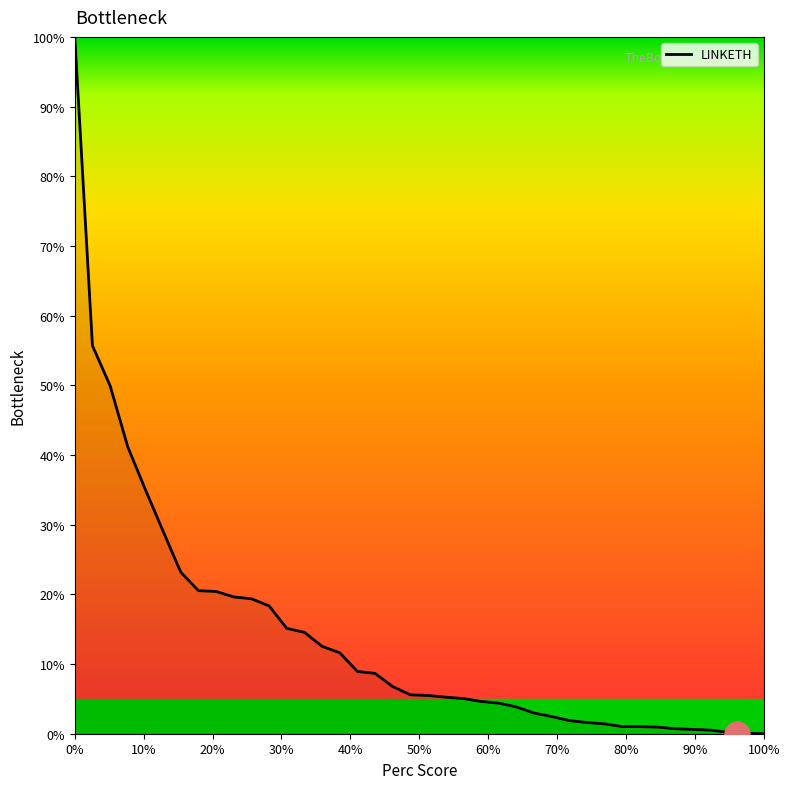

What is the greatest value displayed?

100.0